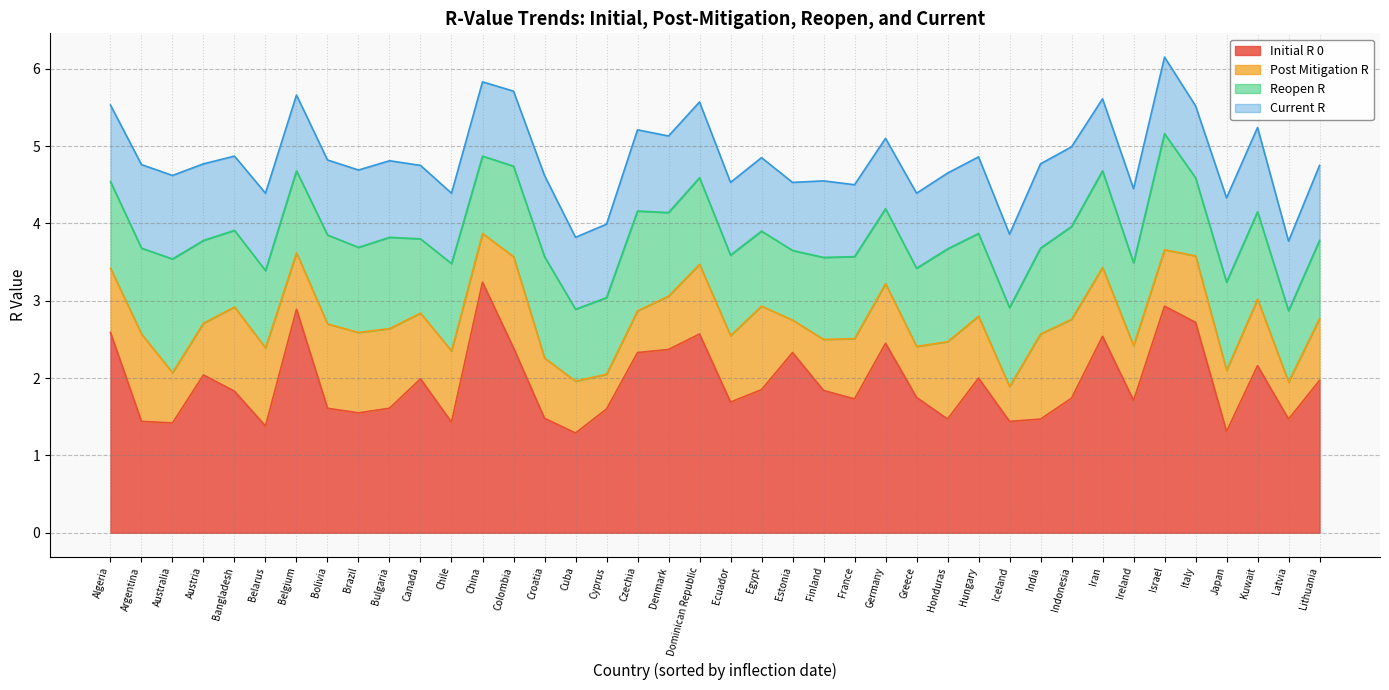

How many times do post_mitigation_r and current_r cross each other?

16